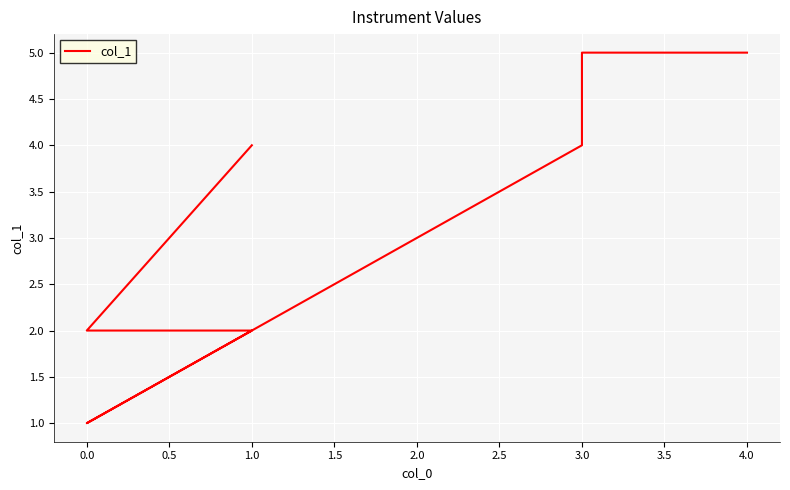

What is the smallest value displayed?

1